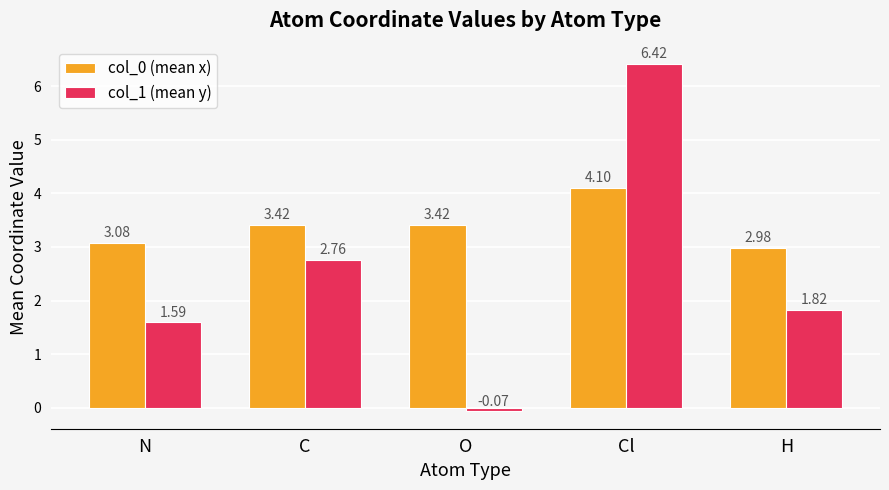

What is the label of the 5th bar from the left?

H